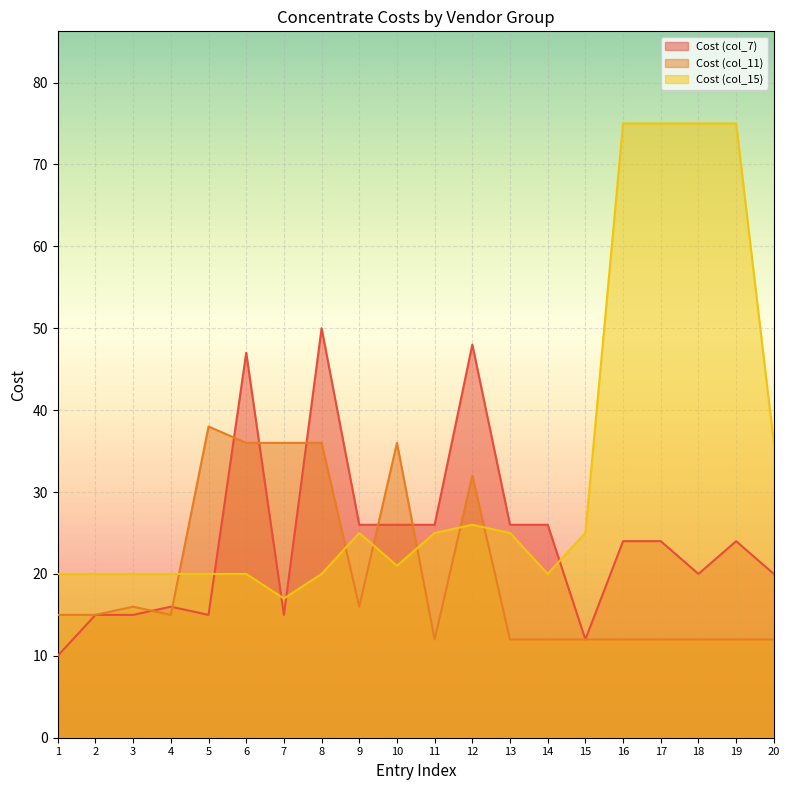

Reading left to right, extract all data points from this chart.

Cost (col_7): 1=10	2=15	3=15	4=16	5=15	6=47	7=15	8=50	9=26	10=26	11=26	12=48	13=26	14=26	15=12	16=24	17=24	18=20	19=24	20=20
Cost (col_11): 1=15	2=15	3=16	4=15	5=38	6=36	7=36	8=36	9=16	10=36	11=12	12=32	13=12	14=12	15=12	16=12	17=12	18=12	19=12	20=12
Cost (col_15): 1=20	2=20	3=20	4=20	5=20	6=20	7=17	8=20	9=25	10=21	11=25	12=26	13=25	14=20	15=25	16=75	17=75	18=75	19=75	20=36